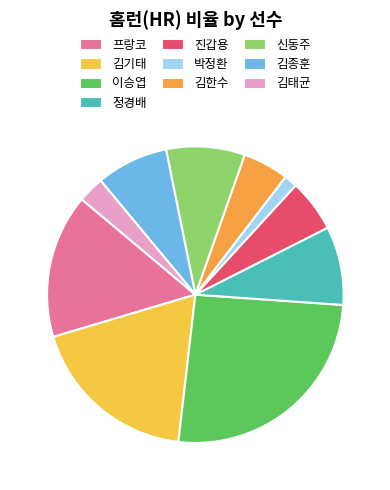

To the nearest percent, what percentage of the pie is 김종훈?

8%